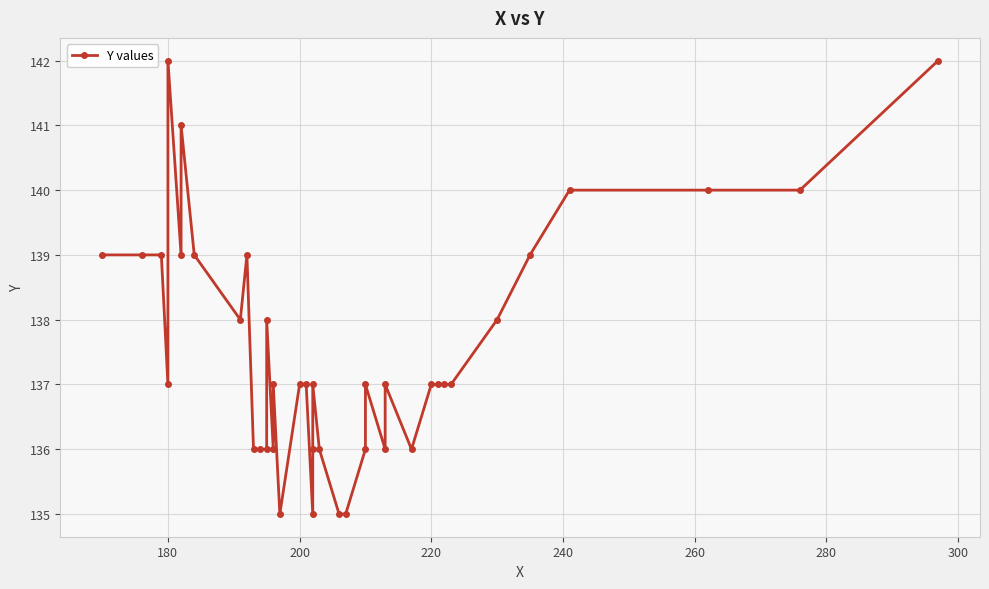

How many interior local valleys (lower than both neighbors) does the data have?

8